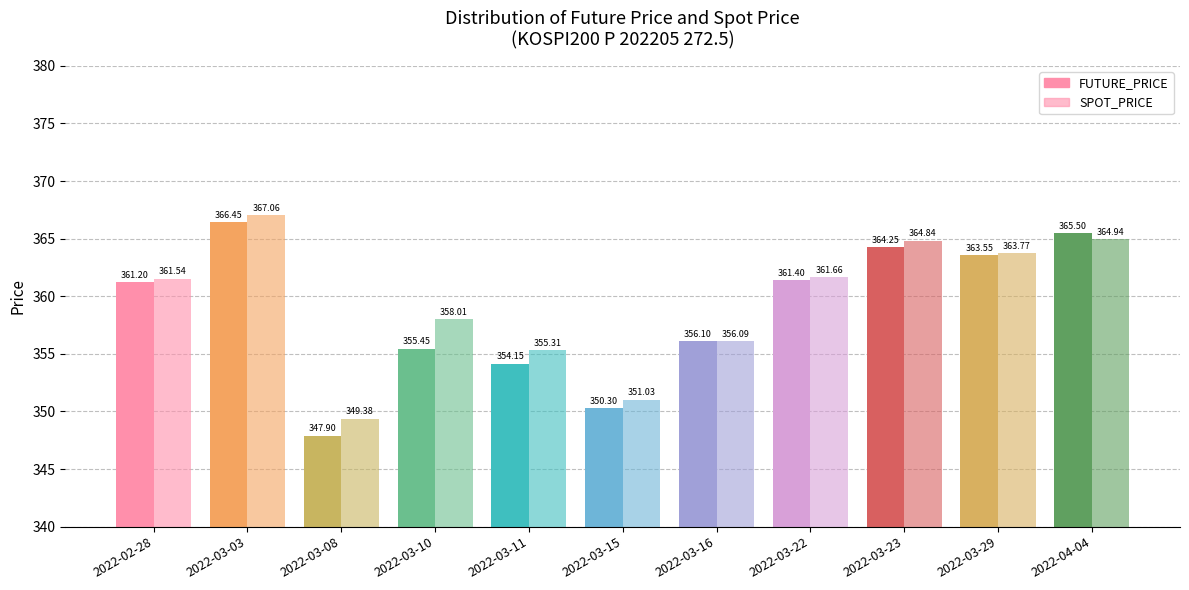

What is the value of the SPOT_PRICE bar at the 1st from the left?

361.5